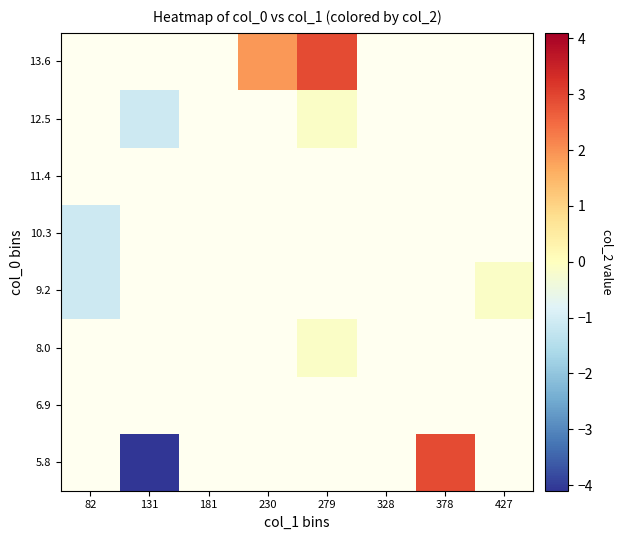

What is the smallest value displayed?

-4.1